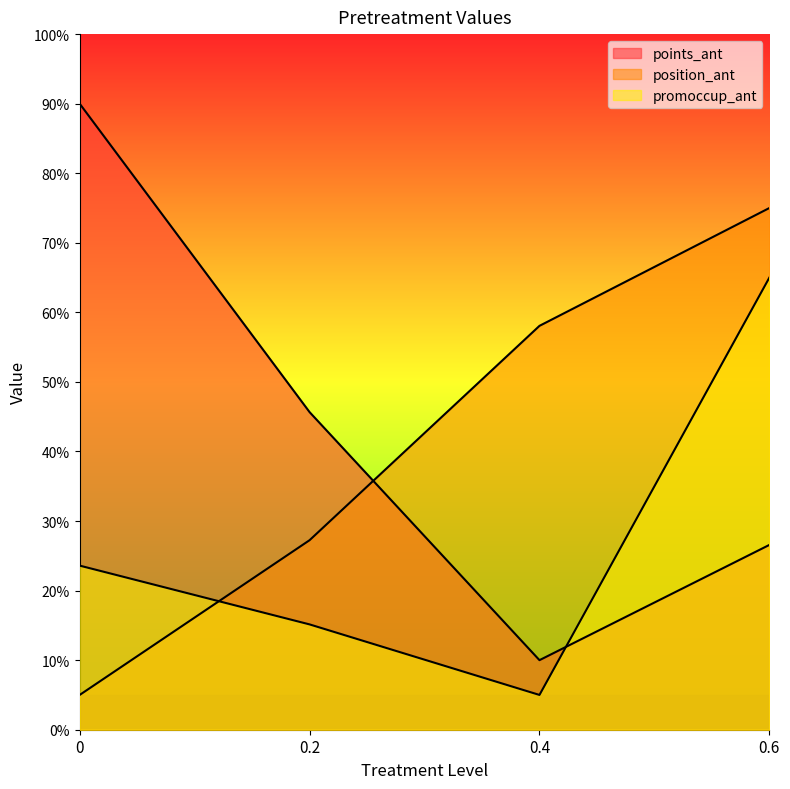

Reading left to right, list all the values displayed in this chart.

points_ant: 0=90.0	0.2=45.7	0.4=10.0	0.6=26.6
position_ant: 0=5.0	0.2=27.2	0.4=58.1	0.6=75.0
promoccup_ant: 0=23.6	0.2=15.1	0.4=5.0	0.6=65.0